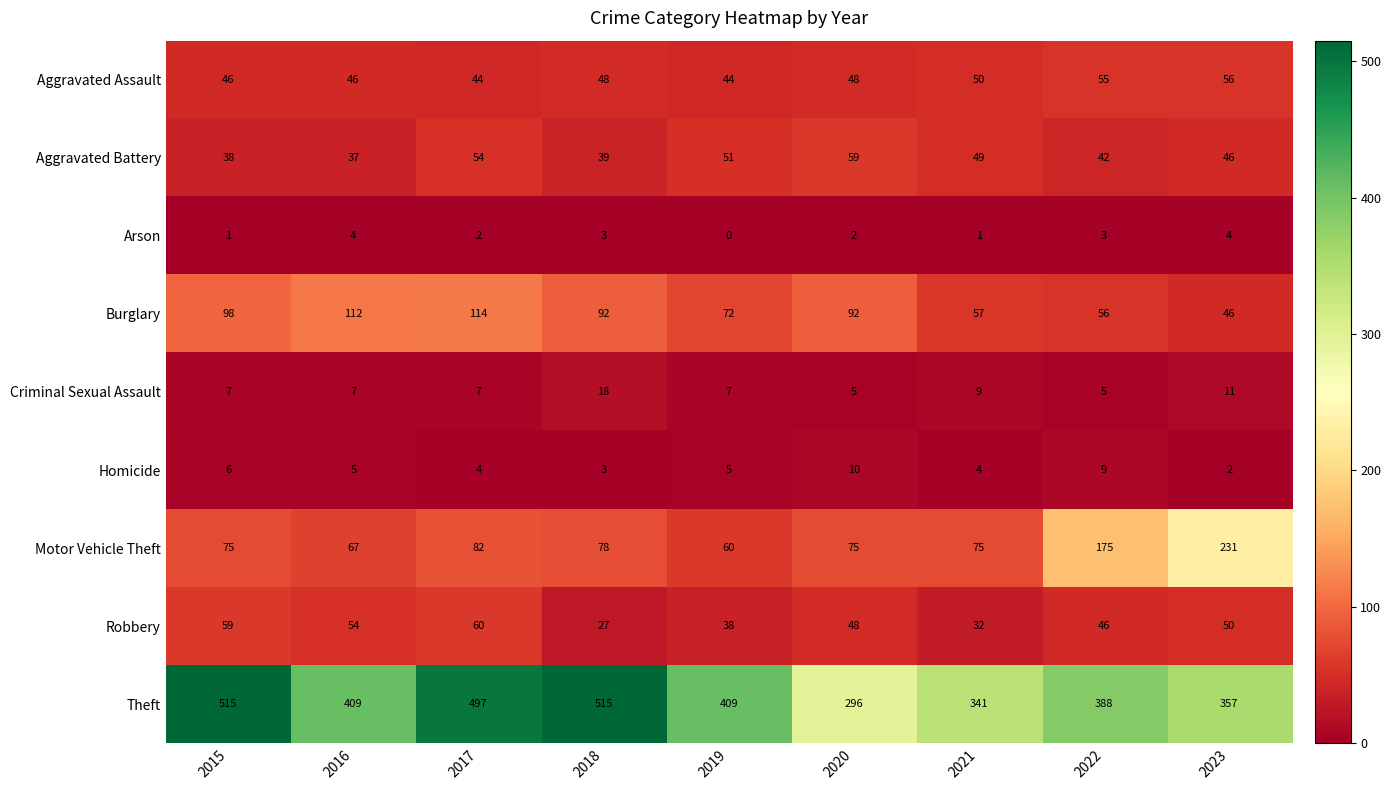

Is it true that Motor Vehicle Theft equals 78 at 2018?

True